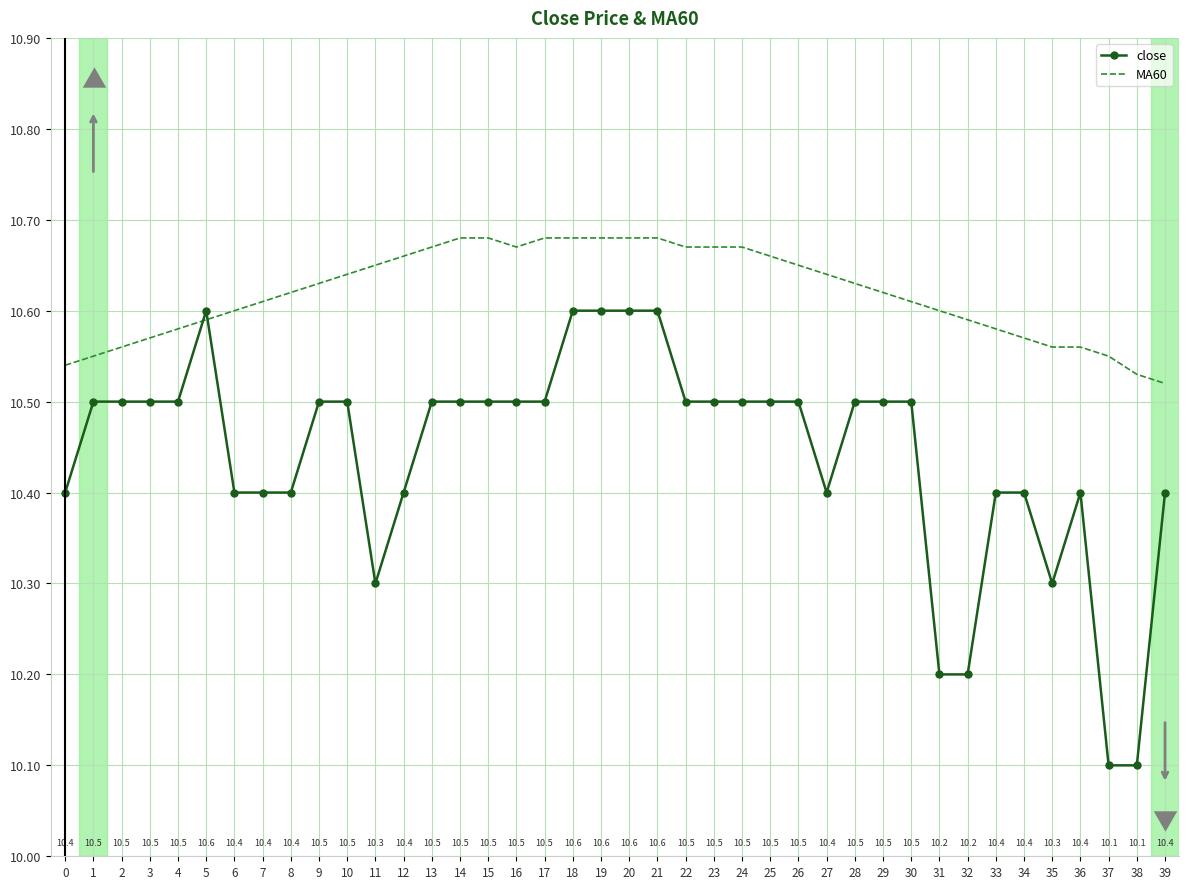

What is the spread (max minus min) of values at 3?

0.1